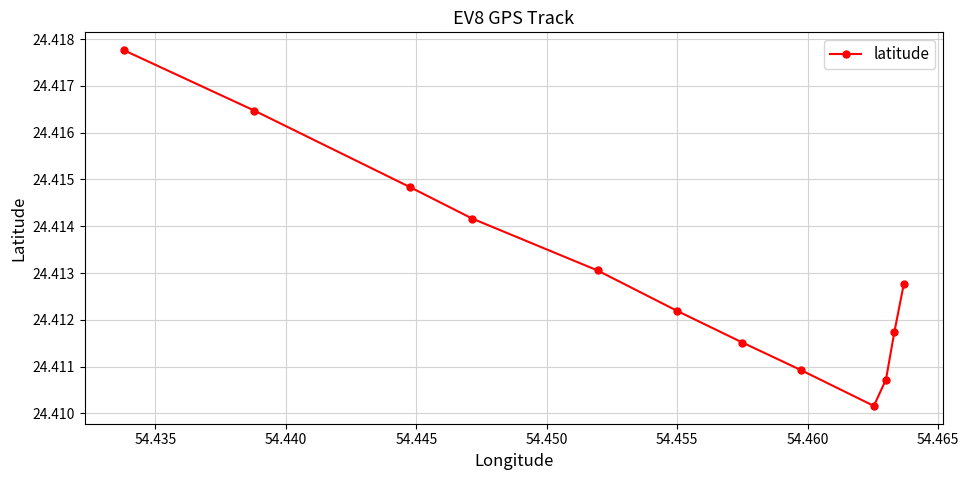

How many categories are shown in the chart?

12